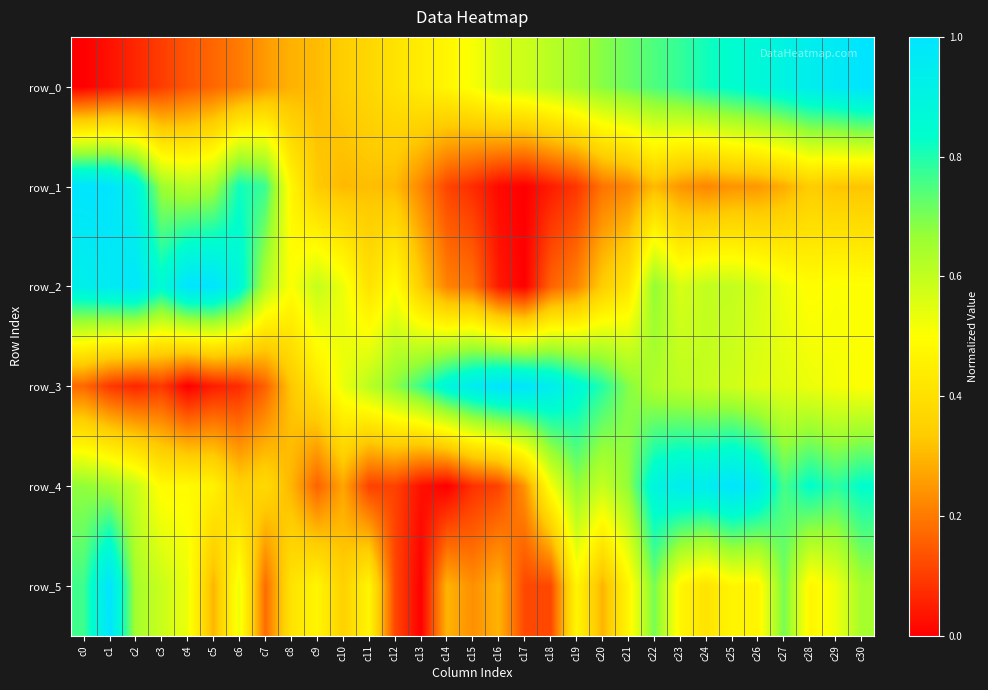

Read the row_2 value at c9.

0.6